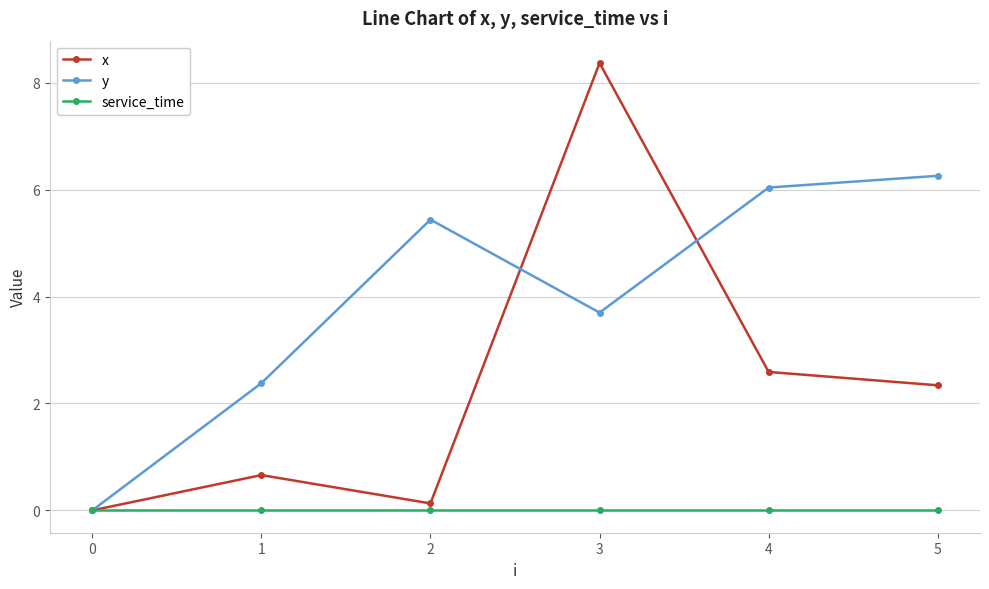

Reading right to left, list all the values displayed in this chart.

x: 5=2.3	4=2.6	3=8.4	2=0.1	1=0.7	0=0.0
y: 5=6.3	4=6.0	3=3.7	2=5.4	1=2.4	0=0.0
service_time: 5=0.0	4=0.0	3=0.0	2=0.0	1=0.0	0=0.0